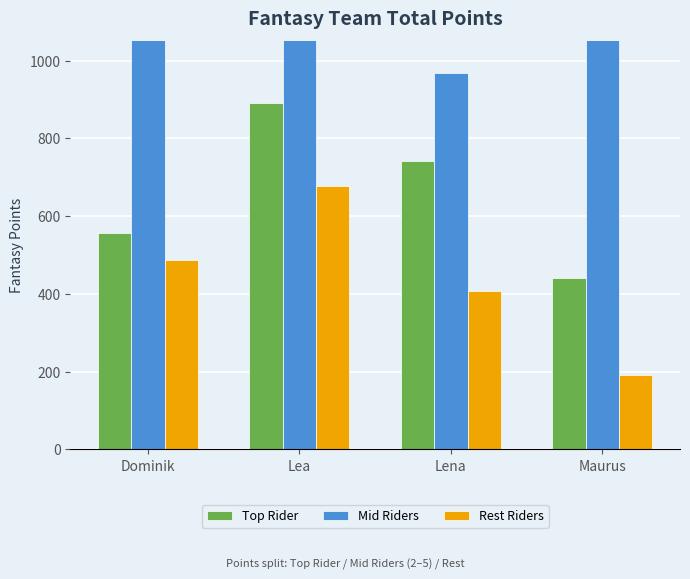

What is the label of the 1st bar from the right?

Maurus